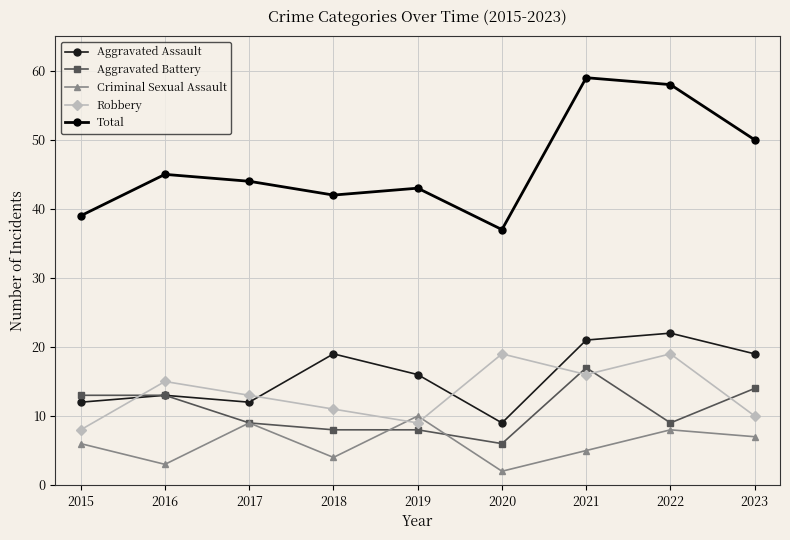

What is the highest value of the Aggravated Assault series?

22